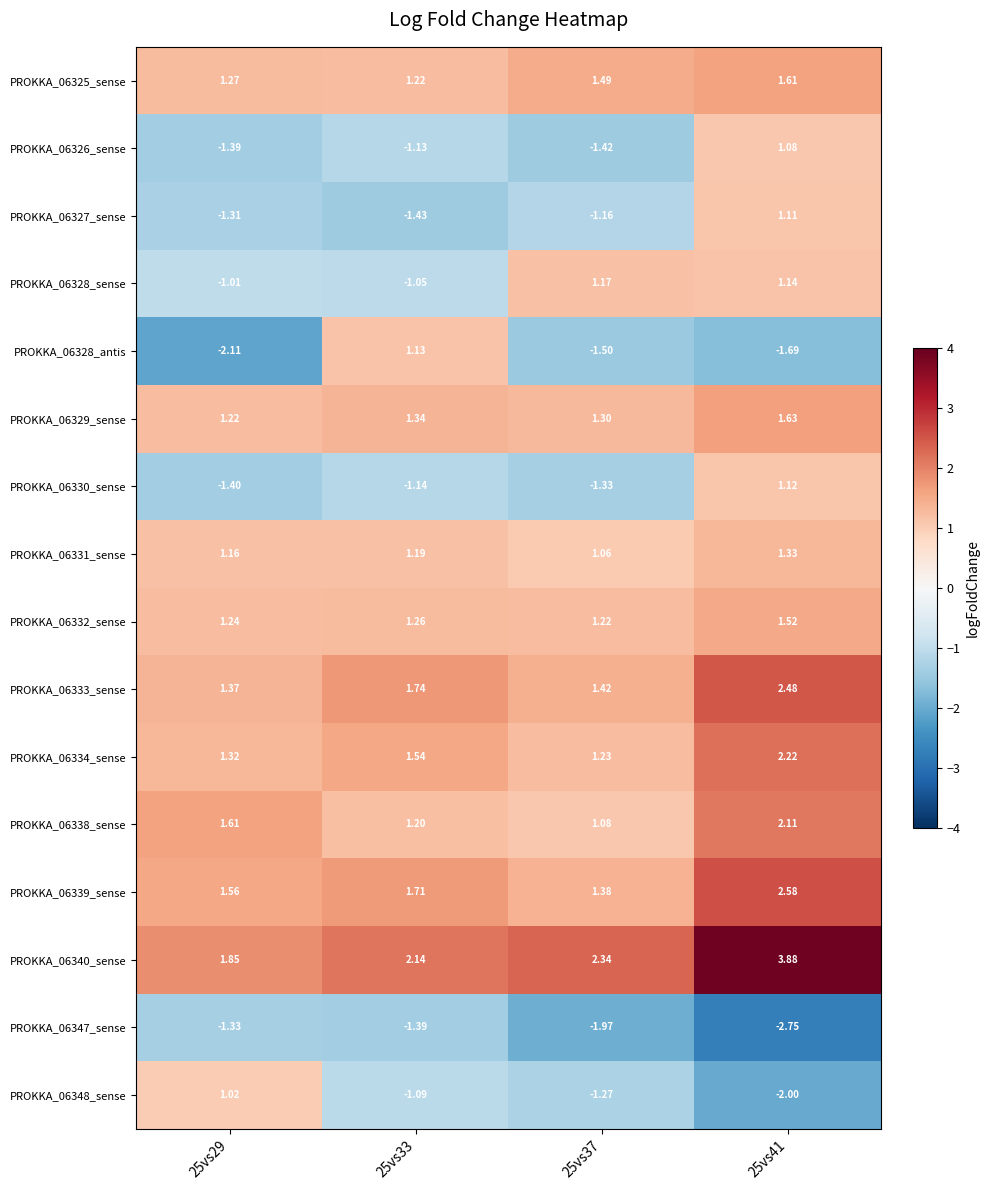

Is the value of PROKKA_06331_sense at 25vs29 greater than the value of PROKKA_06340_sense at 25vs29?

No